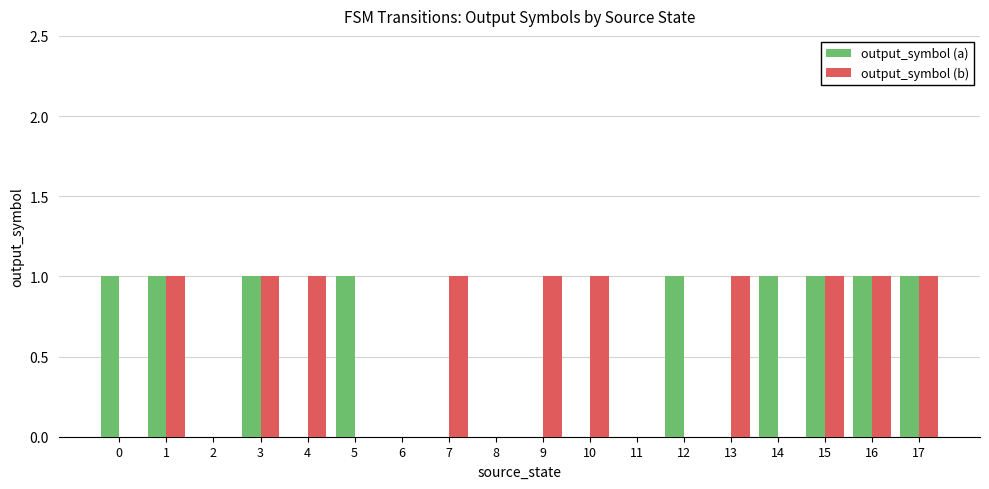

How many groups of bars are there?

18